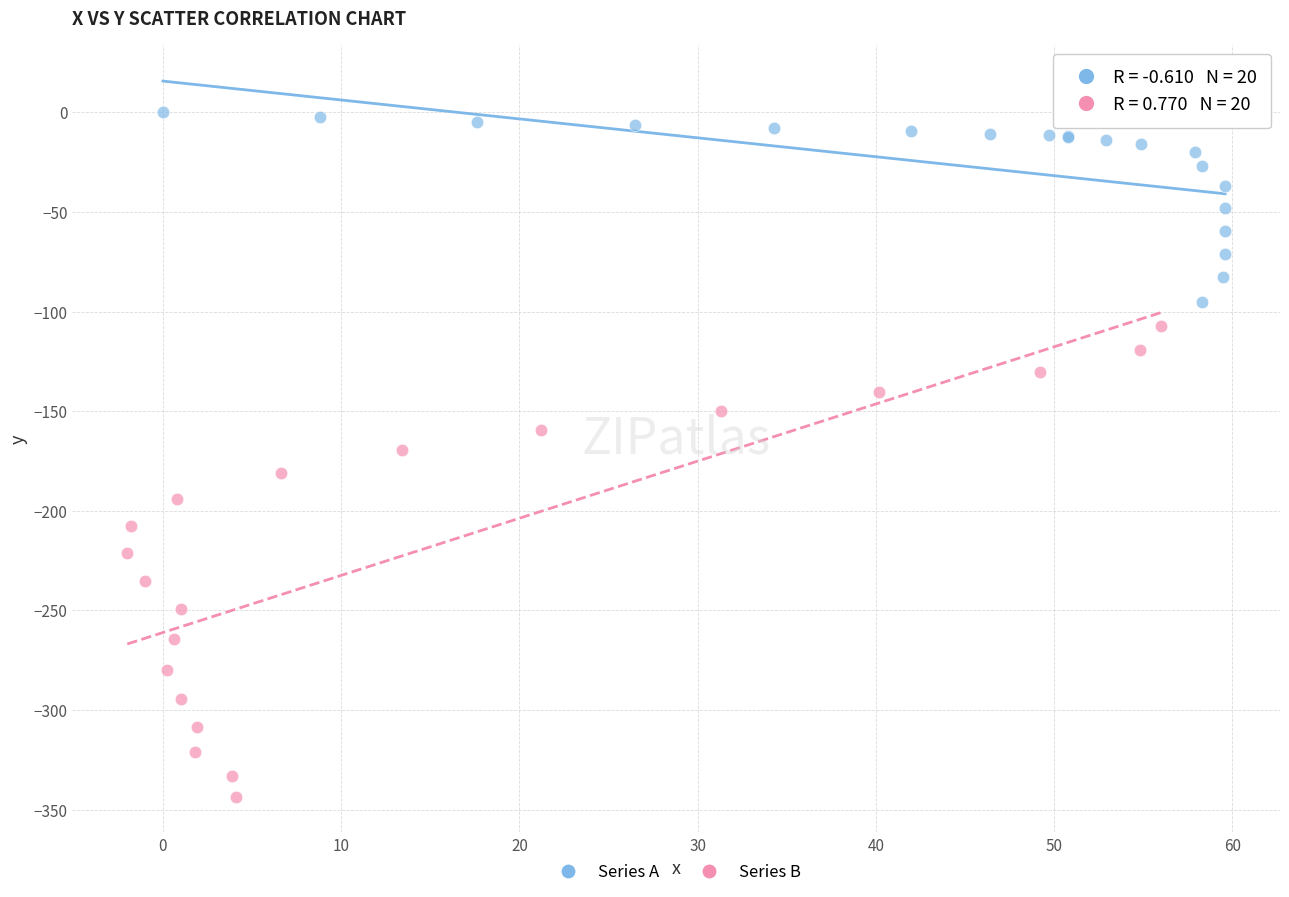

Which series contains the lowest Y value?

Series B